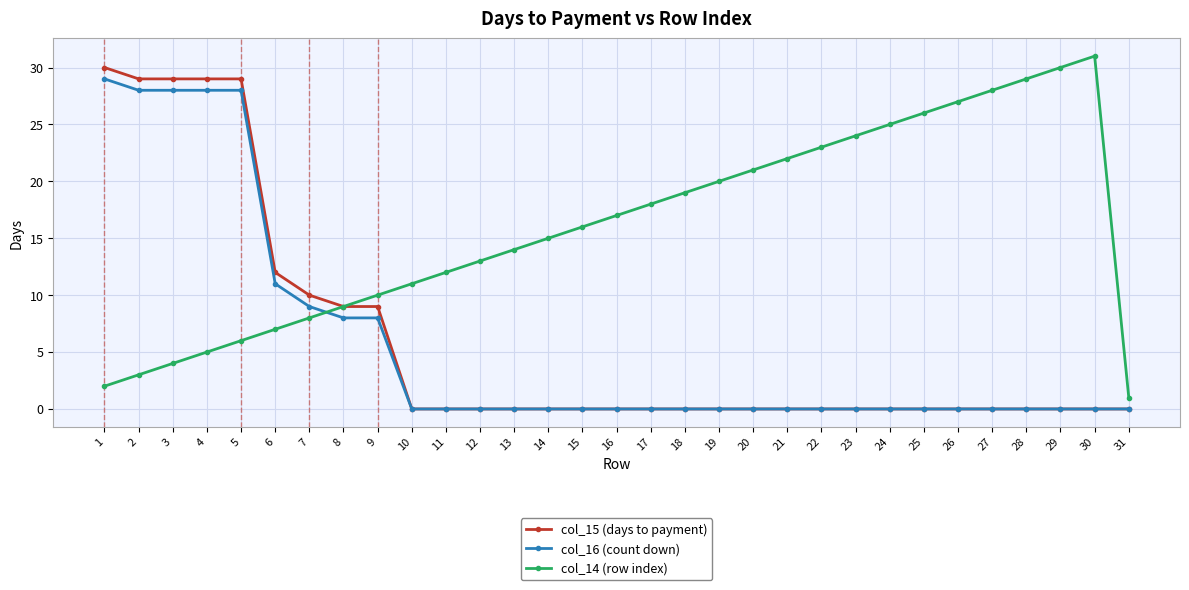

True or false: col_14 (row index) and col_16 (count down) cross at least once.

True